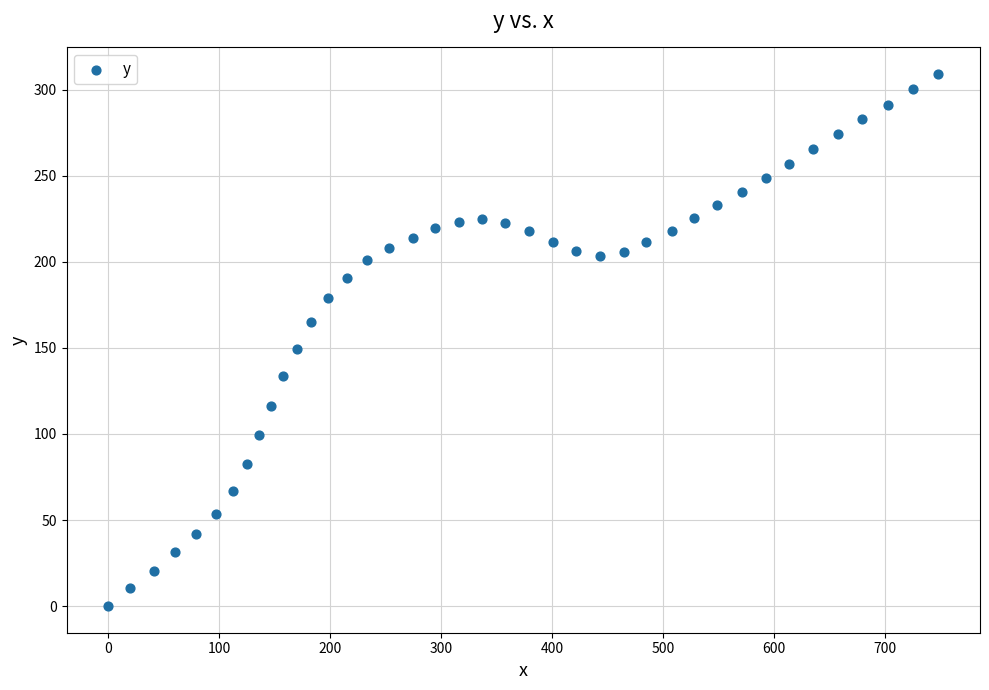

What Y value in the scatter plot is closest to 154?

149.1